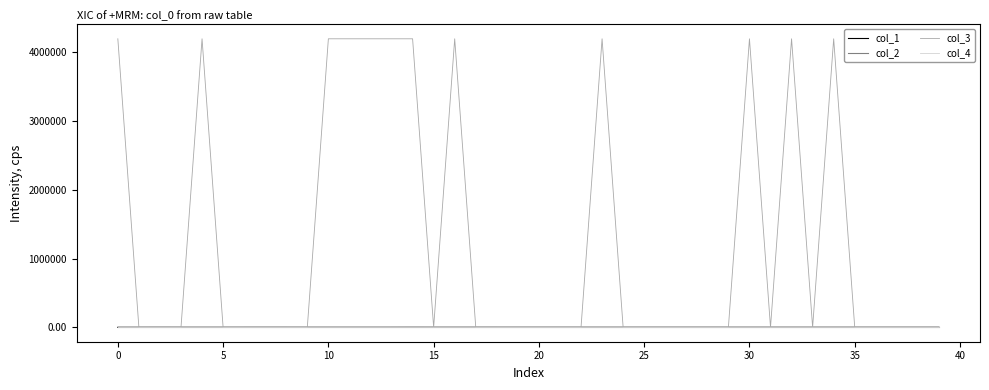

Which series has the largest total across all categories?

col_3